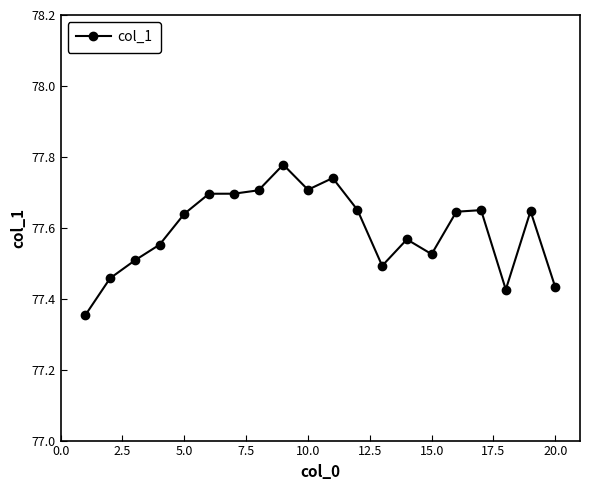

True or false: the data has more than 0 interior local peaks.

True